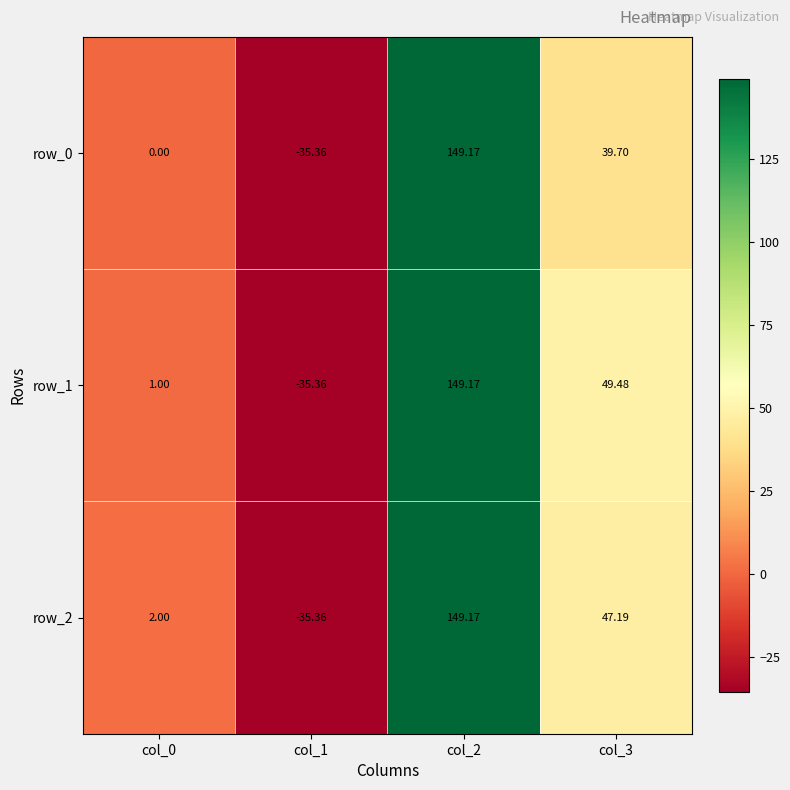

Is it true that row_0 equals -35.4 at col_1?

True